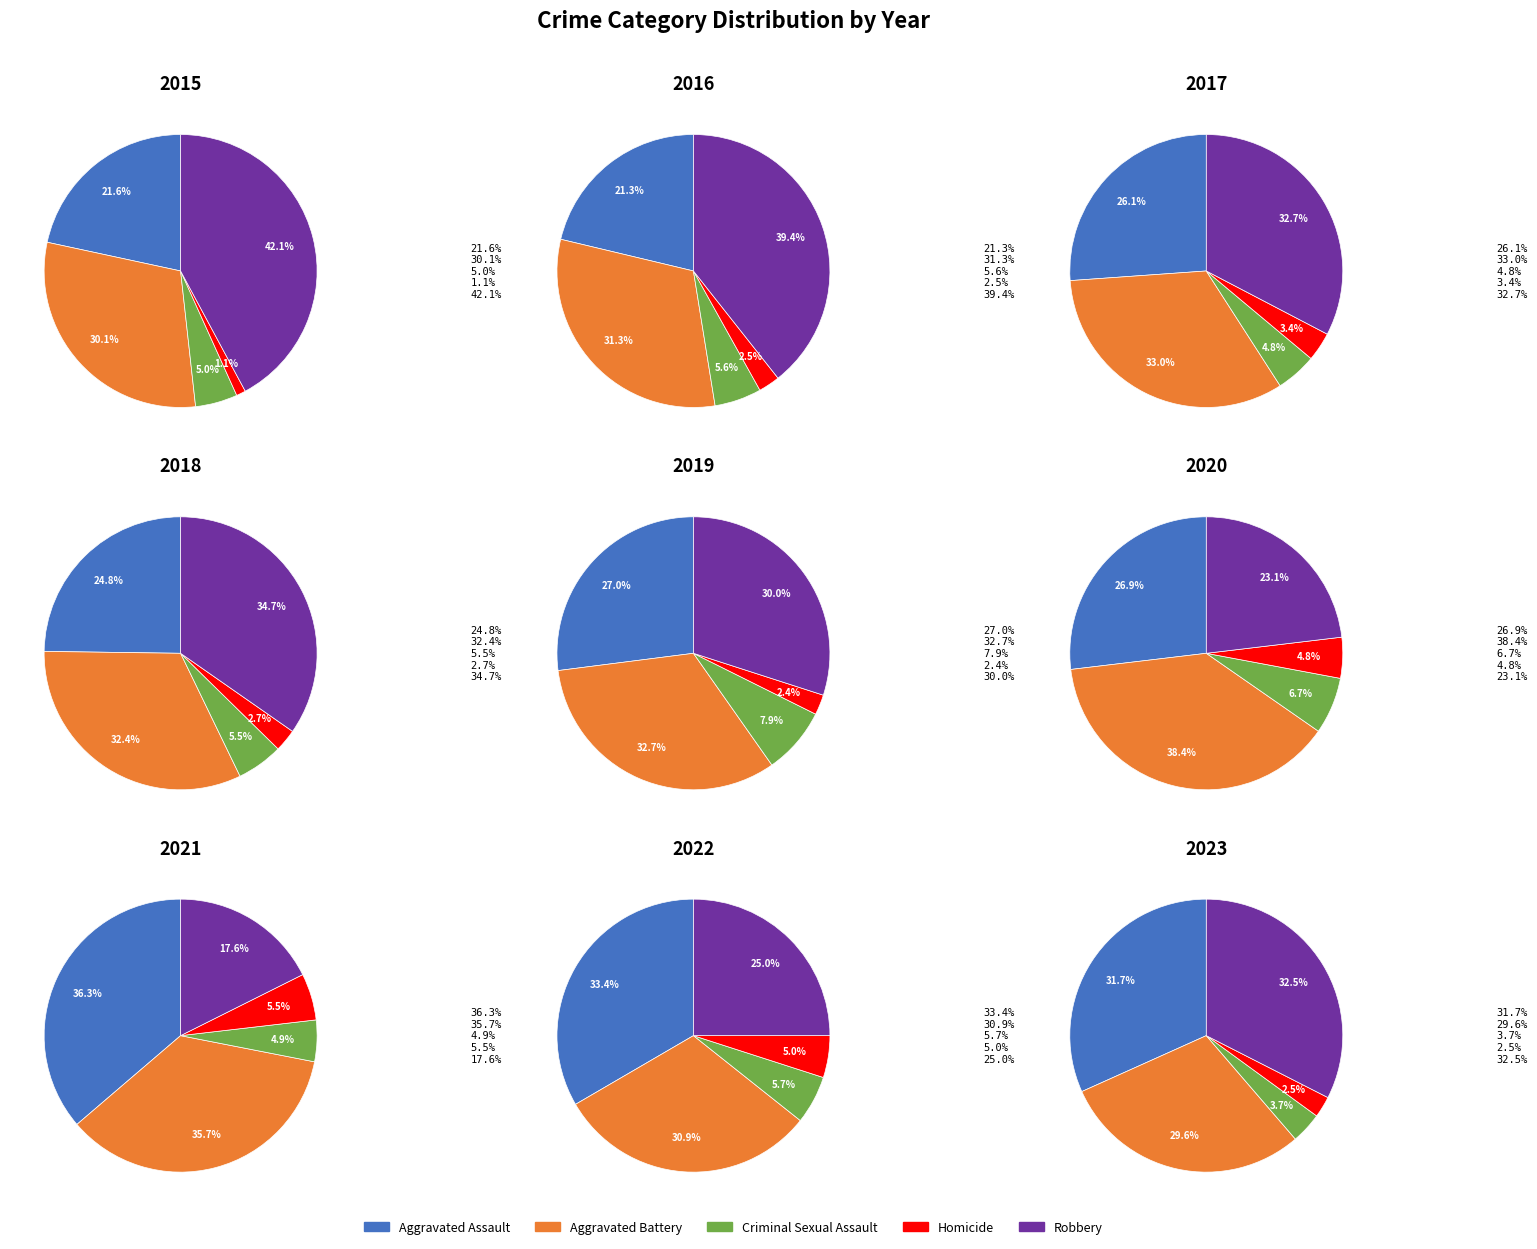

Combined, what portion of the pie is Homicide and Criminal Sexual Assault?

6.1%